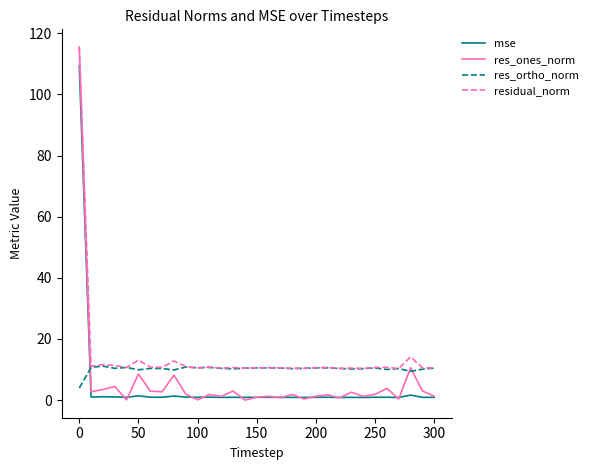

In res_ones_norm, how many points are higher than both neighbors (excluding endpoints)?

11